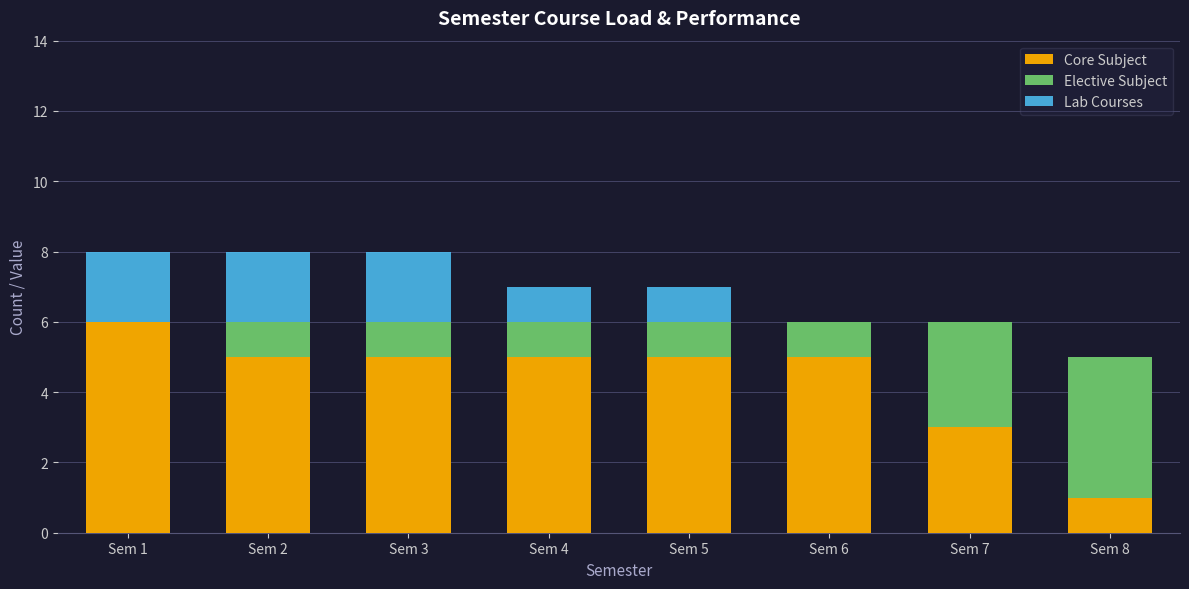

At which label does Core Subject reach its peak?

Sem 1